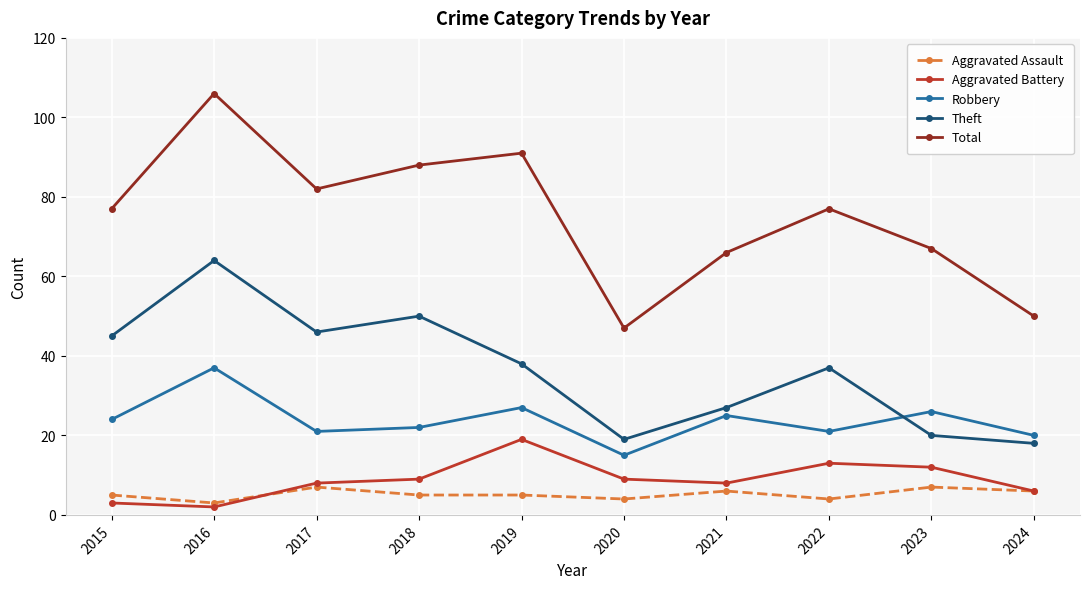

Is the value of Aggravated Assault at 2022 greater than the value of Theft at 2023?

No